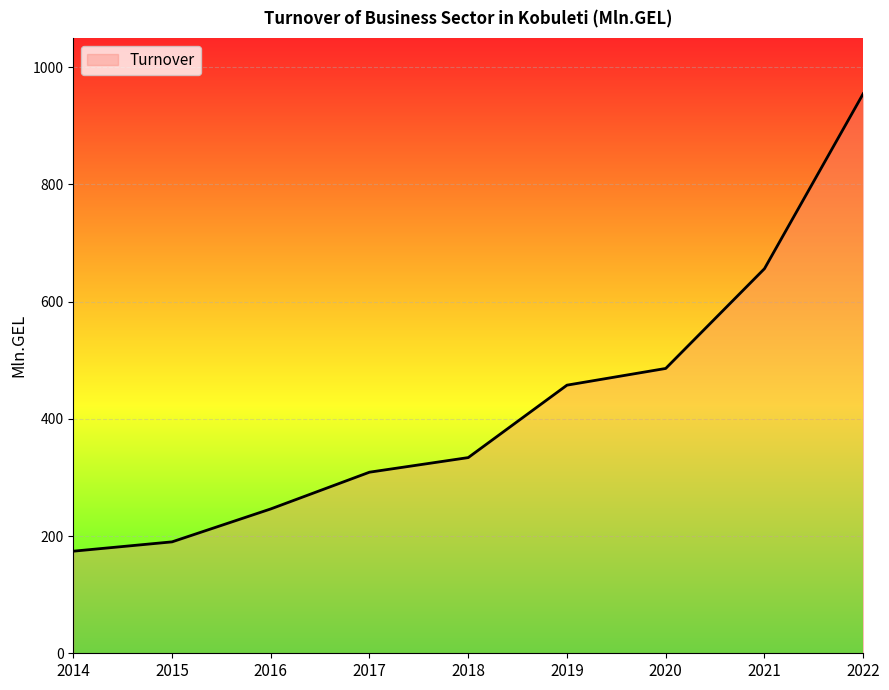

Approximately how many times larger is the value at 2014 compared to 2021?

0.3